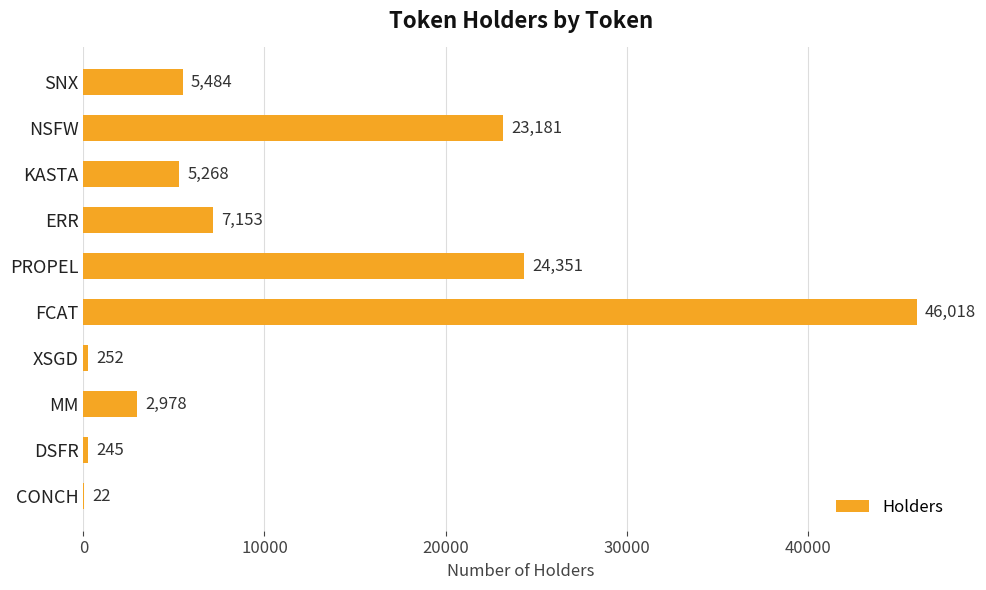

At which category does the chart reach its peak across all series?

FCAT